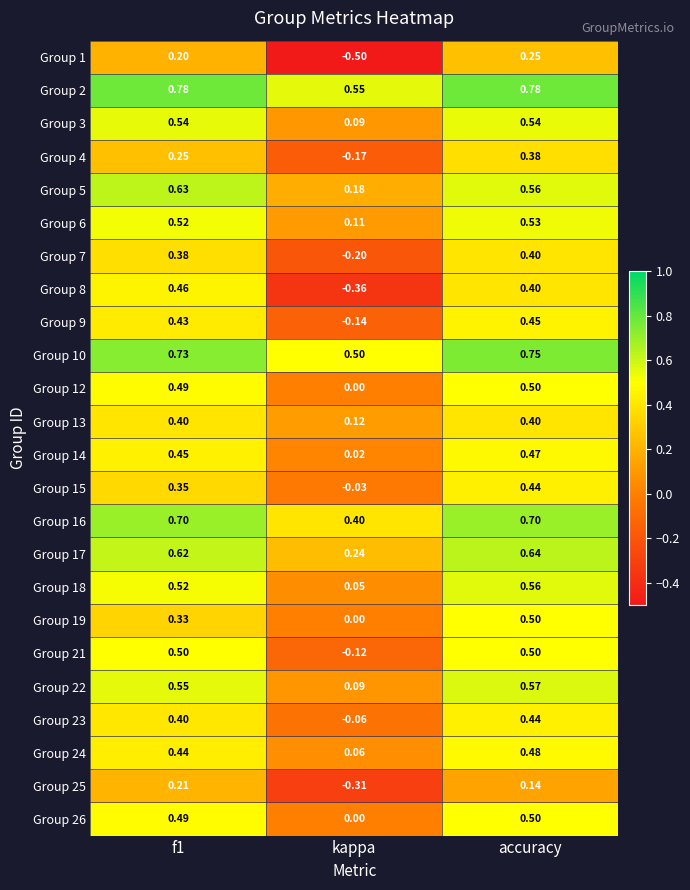

At which label is Group 13 closest to 0?

kappa